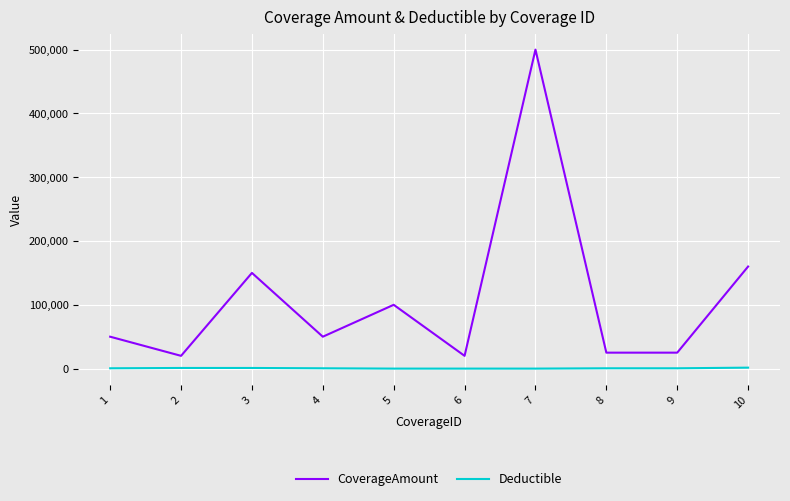

True or false: CoverageAmount and Deductible cross at least once.

False